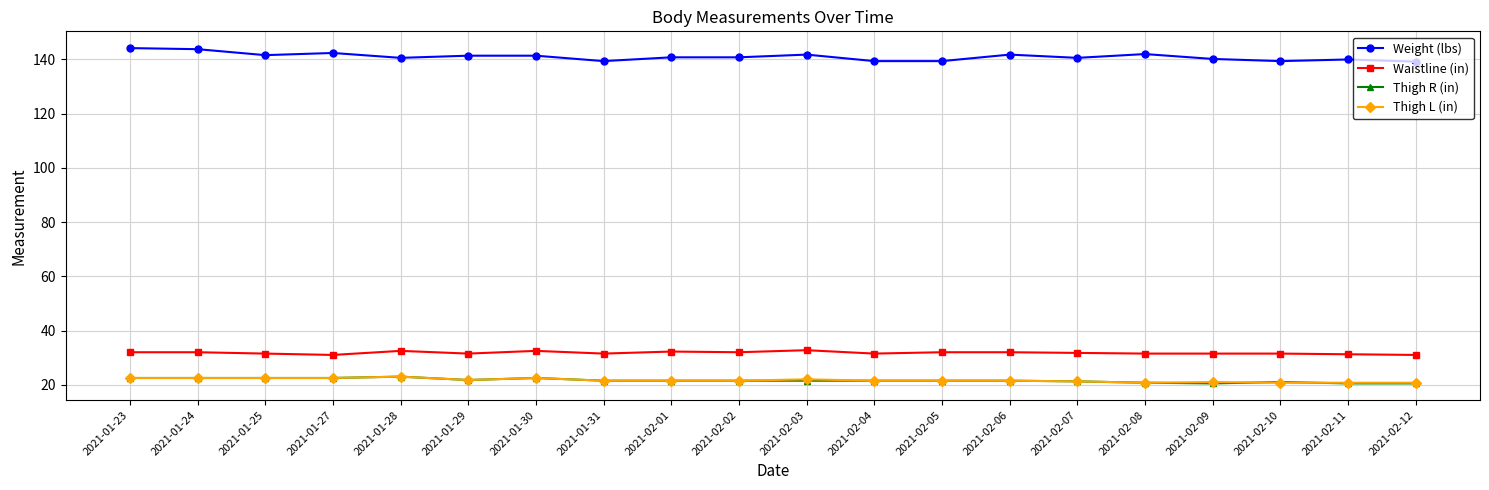

What is the difference between the maximum and minimum values in the Thigh R (in) series?

2.5